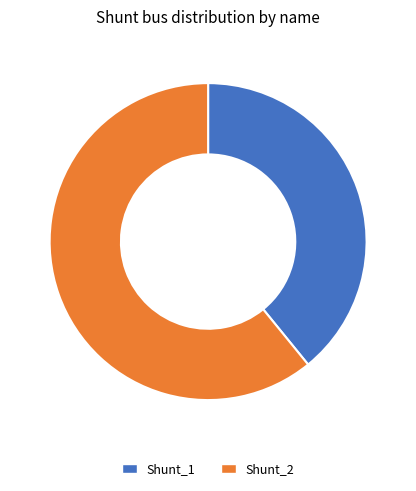

Is Shunt_2 the majority of the pie?

Yes